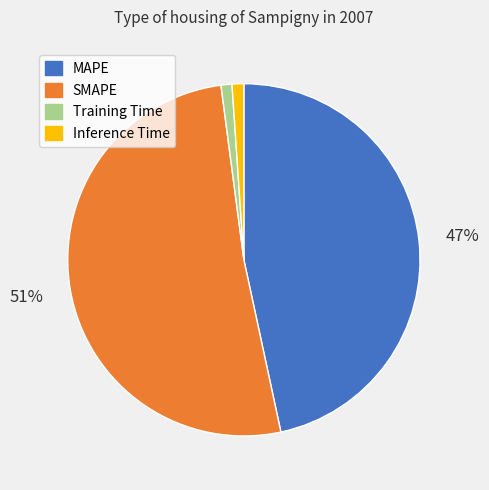

Is there a majority slice in this chart?

Yes